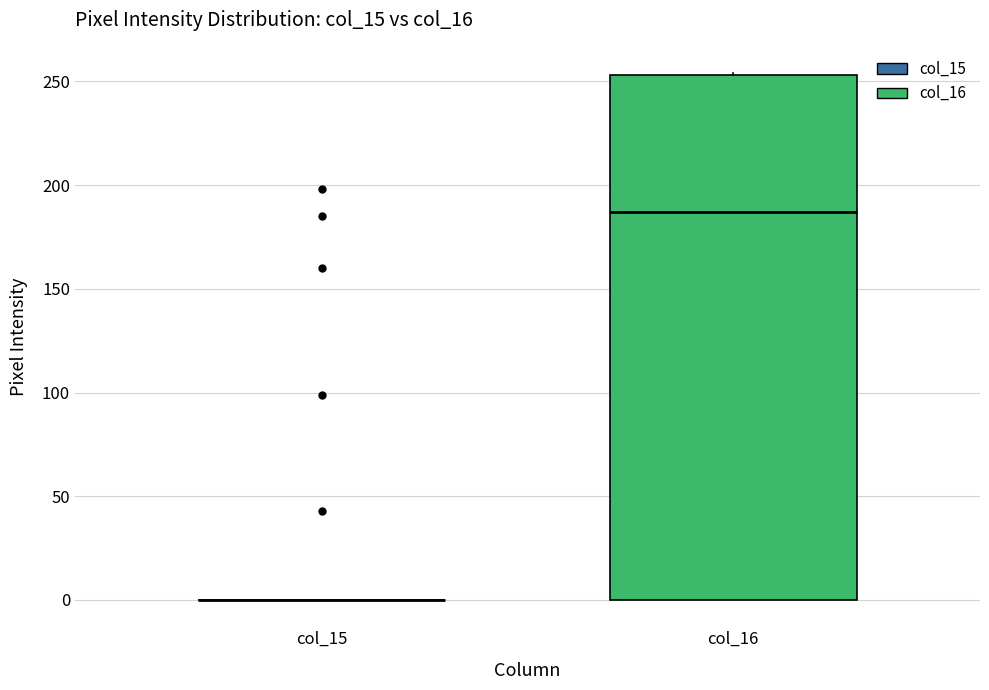

Which box is the tallest, from its lower edge to its upper edge?

col_16